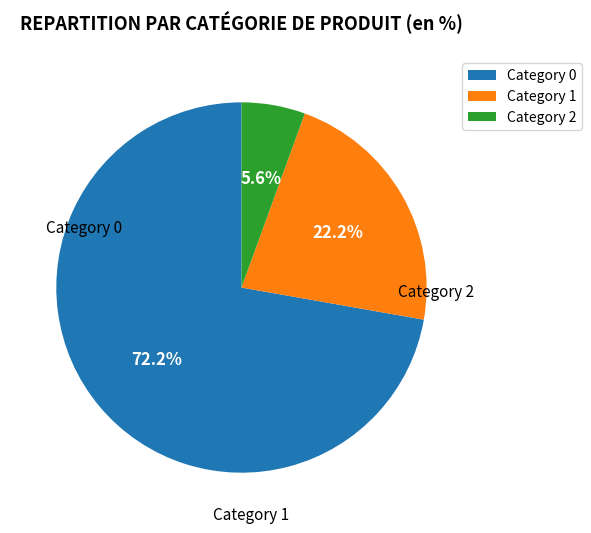

Rank the categories by value from lowest to highest.

Category 2, Category 1, Category 0